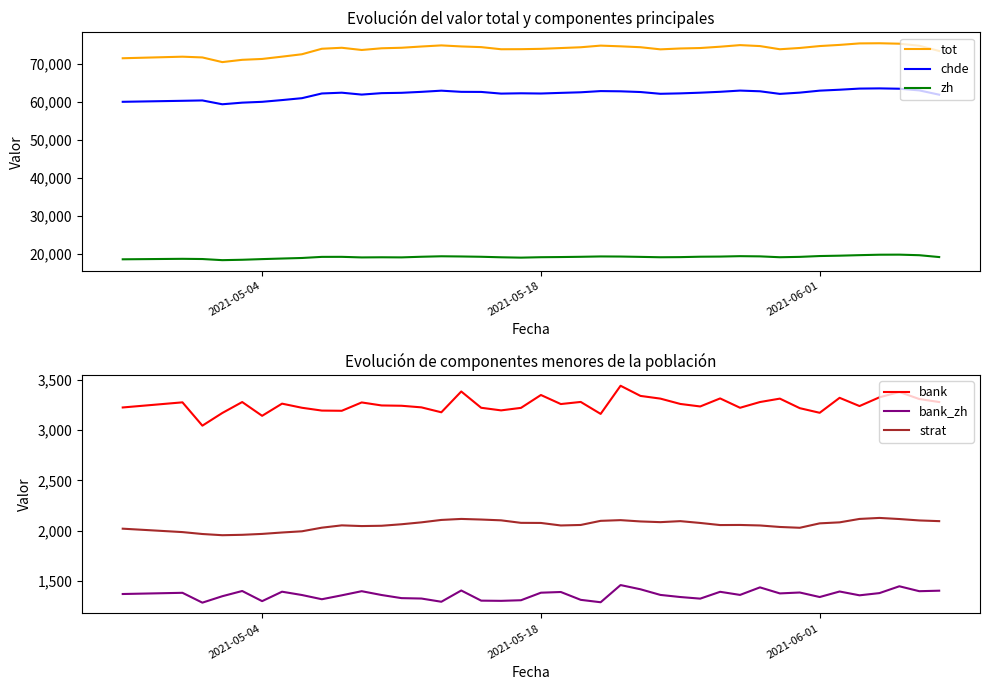

What is the sum of all chde values?

2483468